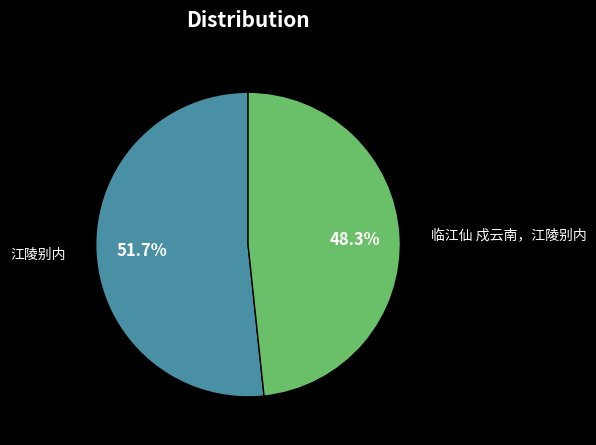

How many slices are in this pie chart?

2